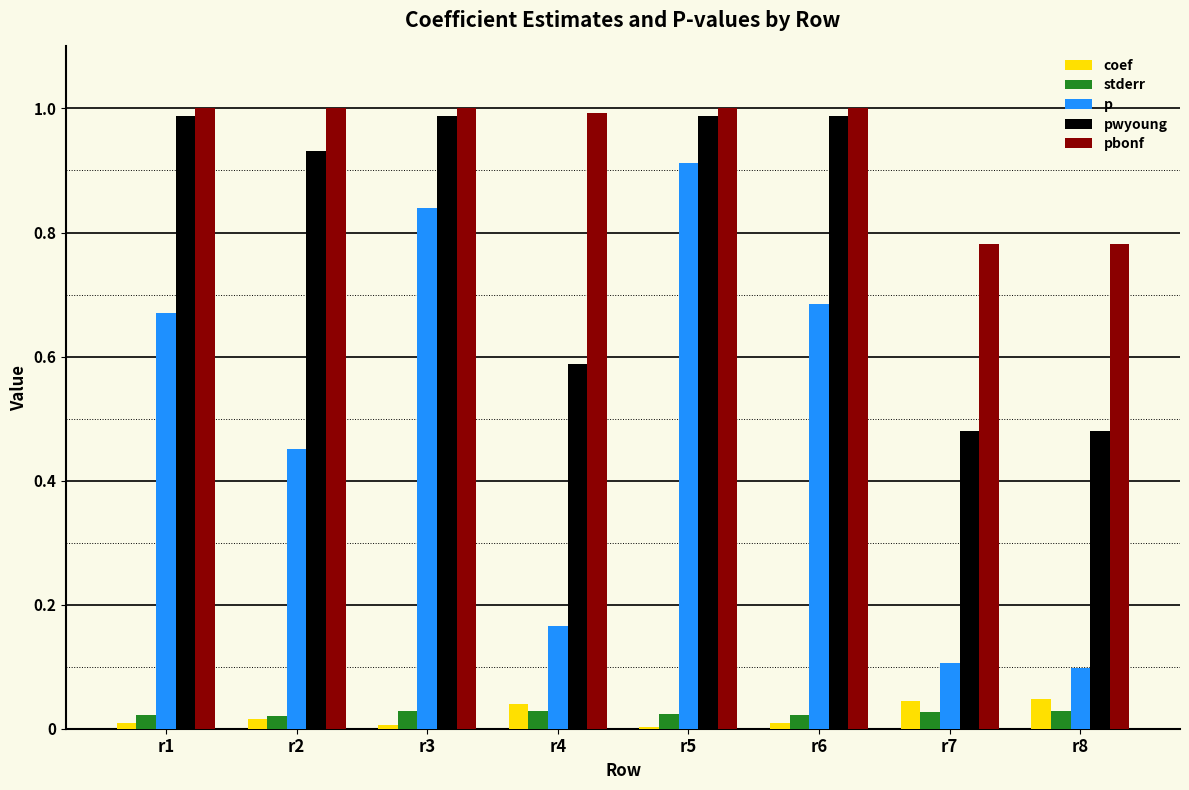

The value of stderr at r5 is 0.0. True or false?

True